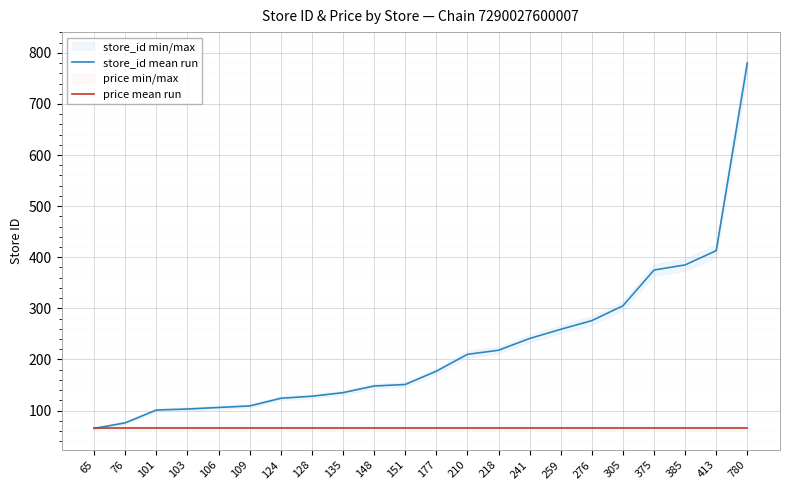

Which series has the largest range (max minus min)?

store_id mean run